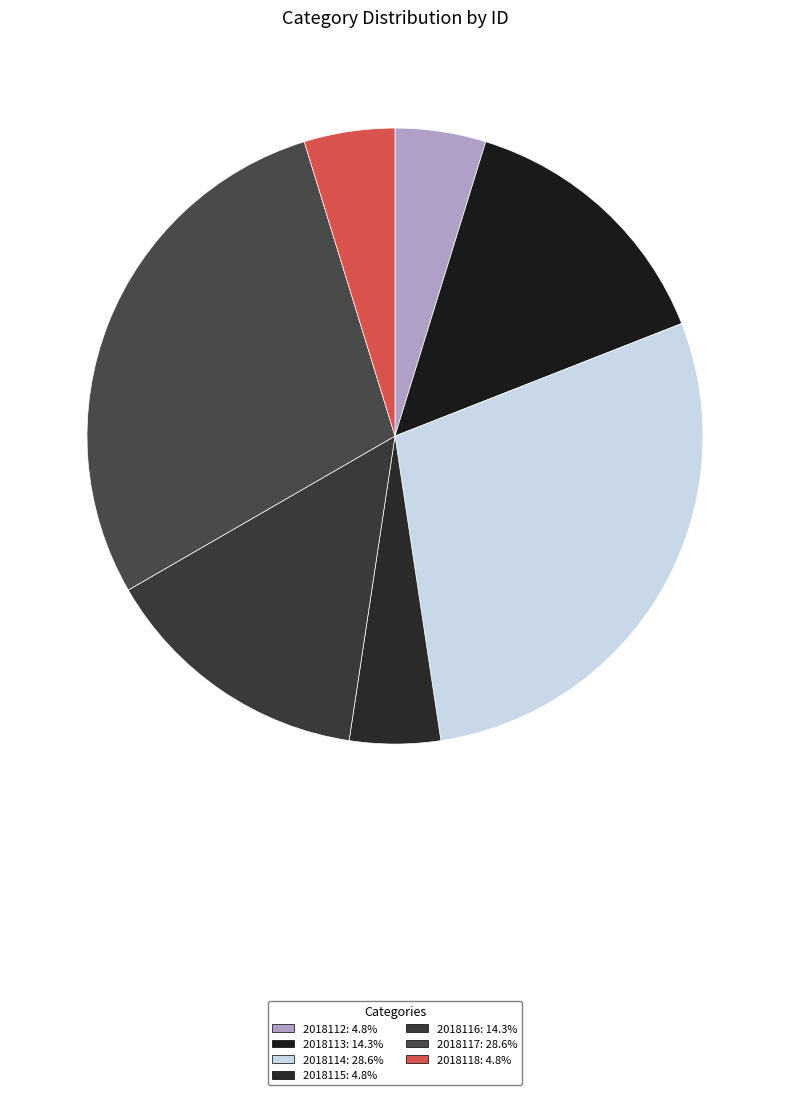

How much of the chart is everything except 2018118?

95.2%